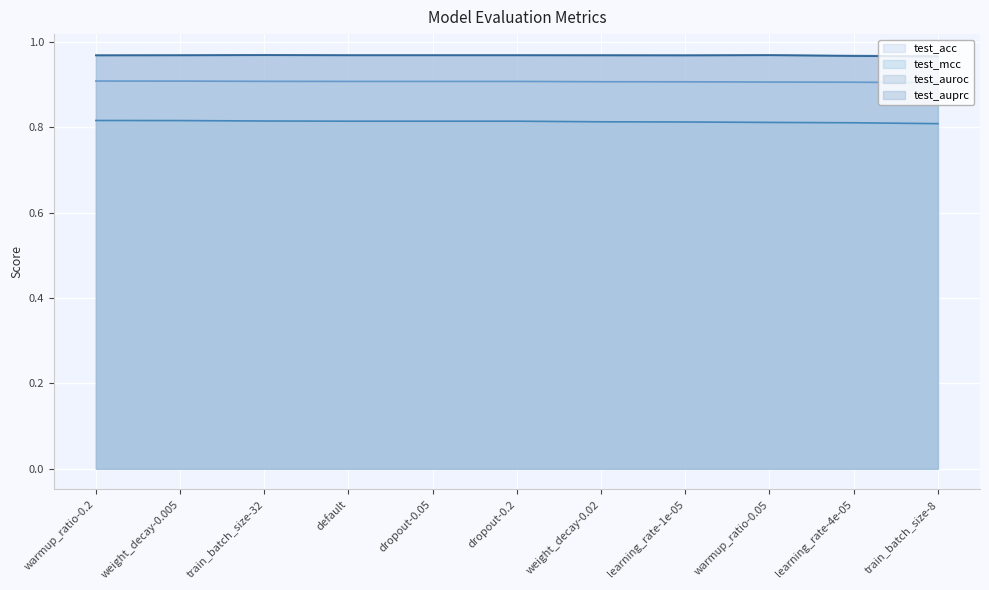

Does the chart display data point markers on the line(s)?

No